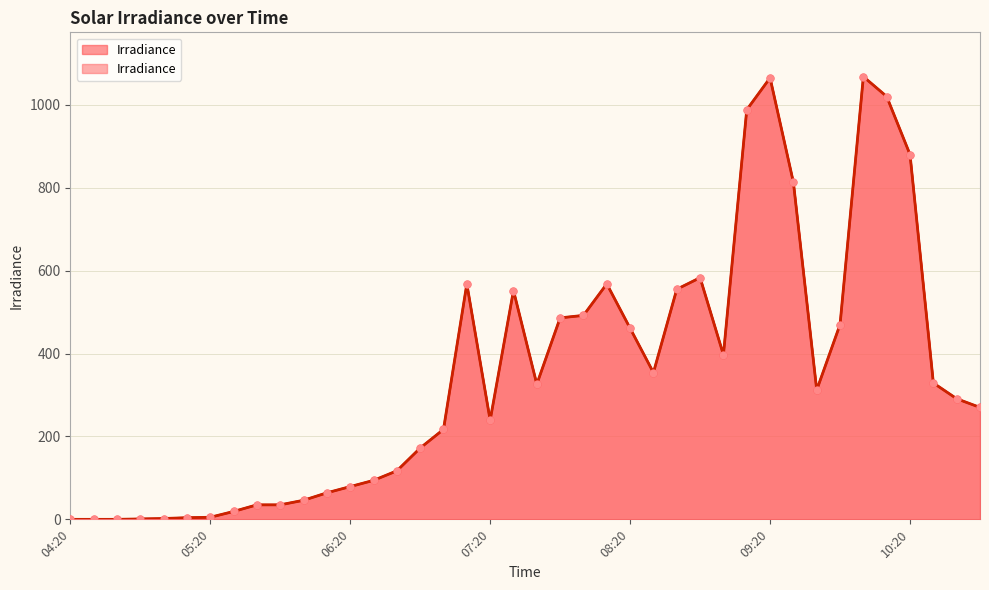

Between 07:00 and 10:30, which is larger?

10:30